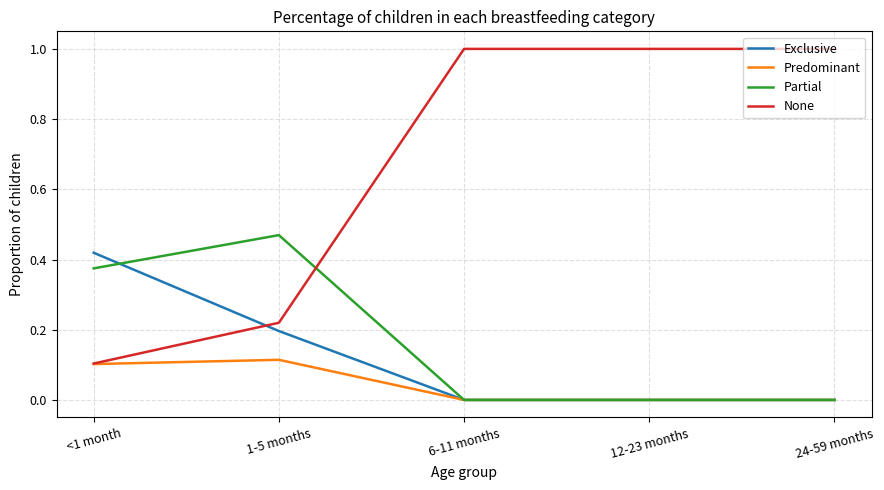

The value of Predominant at 24-59 months is 0.0. True or false?

True